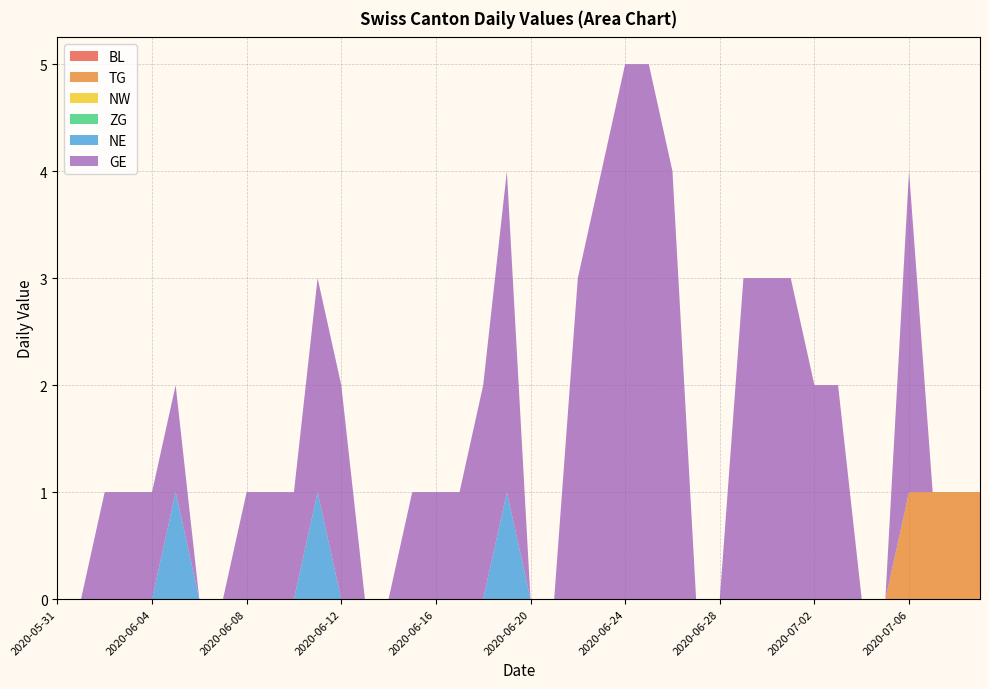

Reading right to left, what are all the values shown in this chart?

BL: 2020-07-09=0	2020-07-08=0	2020-07-07=0	2020-07-06=0	2020-07-05=0	2020-07-04=0	2020-07-03=0	2020-07-02=0	2020-07-01=0	2020-06-30=0	2020-06-29=0	2020-06-28=0	2020-06-27=0	2020-06-26=0	2020-06-25=0	2020-06-24=0	2020-06-23=0	2020-06-22=0	2020-06-21=0	2020-06-20=0	2020-06-19=0	2020-06-18=0	2020-06-17=0	2020-06-16=0	2020-06-15=0	2020-06-14=0	2020-06-13=0	2020-06-12=0	2020-06-11=0	2020-06-10=0	2020-06-09=0	2020-06-08=0	2020-06-07=0	2020-06-06=0	2020-06-05=0	2020-06-04=0	2020-06-03=0	2020-06-02=0	2020-06-01=0	2020-05-31=0
TG: 2020-07-09=1	2020-07-08=1	2020-07-07=1	2020-07-06=1	2020-07-05=0	2020-07-04=0	2020-07-03=0	2020-07-02=0	2020-07-01=0	2020-06-30=0	2020-06-29=0	2020-06-28=0	2020-06-27=0	2020-06-26=0	2020-06-25=0	2020-06-24=0	2020-06-23=0	2020-06-22=0	2020-06-21=0	2020-06-20=0	2020-06-19=0	2020-06-18=0	2020-06-17=0	2020-06-16=0	2020-06-15=0	2020-06-14=0	2020-06-13=0	2020-06-12=0	2020-06-11=0	2020-06-10=0	2020-06-09=0	2020-06-08=0	2020-06-07=0	2020-06-06=0	2020-06-05=0	2020-06-04=0	2020-06-03=0	2020-06-02=0	2020-06-01=0	2020-05-31=0
NW: 2020-07-09=0	2020-07-08=0	2020-07-07=0	2020-07-06=0	2020-07-05=0	2020-07-04=0	2020-07-03=0	2020-07-02=0	2020-07-01=0	2020-06-30=0	2020-06-29=0	2020-06-28=0	2020-06-27=0	2020-06-26=0	2020-06-25=0	2020-06-24=0	2020-06-23=0	2020-06-22=0	2020-06-21=0	2020-06-20=0	2020-06-19=0	2020-06-18=0	2020-06-17=0	2020-06-16=0	2020-06-15=0	2020-06-14=0	2020-06-13=0	2020-06-12=0	2020-06-11=0	2020-06-10=0	2020-06-09=0	2020-06-08=0	2020-06-07=0	2020-06-06=0	2020-06-05=0	2020-06-04=0	2020-06-03=0	2020-06-02=0	2020-06-01=0	2020-05-31=0
ZG: 2020-07-09=0	2020-07-08=0	2020-07-07=0	2020-07-06=0	2020-07-05=0	2020-07-04=0	2020-07-03=0	2020-07-02=0	2020-07-01=0	2020-06-30=0	2020-06-29=0	2020-06-28=0	2020-06-27=0	2020-06-26=0	2020-06-25=0	2020-06-24=0	2020-06-23=0	2020-06-22=0	2020-06-21=0	2020-06-20=0	2020-06-19=0	2020-06-18=0	2020-06-17=0	2020-06-16=0	2020-06-15=0	2020-06-14=0	2020-06-13=0	2020-06-12=0	2020-06-11=0	2020-06-10=0	2020-06-09=0	2020-06-08=0	2020-06-07=0	2020-06-06=0	2020-06-05=0	2020-06-04=0	2020-06-03=0	2020-06-02=0	2020-06-01=0	2020-05-31=0
NE: 2020-07-09=0	2020-07-08=0	2020-07-07=0	2020-07-06=0	2020-07-05=0	2020-07-04=0	2020-07-03=0	2020-07-02=0	2020-07-01=0	2020-06-30=0	2020-06-29=0	2020-06-28=0	2020-06-27=0	2020-06-26=0	2020-06-25=0	2020-06-24=0	2020-06-23=0	2020-06-22=0	2020-06-21=0	2020-06-20=0	2020-06-19=1	2020-06-18=0	2020-06-17=0	2020-06-16=0	2020-06-15=0	2020-06-14=0	2020-06-13=0	2020-06-12=0	2020-06-11=1	2020-06-10=0	2020-06-09=0	2020-06-08=0	2020-06-07=0	2020-06-06=0	2020-06-05=1	2020-06-04=0	2020-06-03=0	2020-06-02=0	2020-06-01=0	2020-05-31=0
GE: 2020-07-09=0	2020-07-08=0	2020-07-07=0	2020-07-06=3	2020-07-05=0	2020-07-04=0	2020-07-03=2	2020-07-02=2	2020-07-01=3	2020-06-30=3	2020-06-29=3	2020-06-28=0	2020-06-27=0	2020-06-26=4	2020-06-25=5	2020-06-24=5	2020-06-23=4	2020-06-22=3	2020-06-21=0	2020-06-20=0	2020-06-19=3	2020-06-18=2	2020-06-17=1	2020-06-16=1	2020-06-15=1	2020-06-14=0	2020-06-13=0	2020-06-12=2	2020-06-11=2	2020-06-10=1	2020-06-09=1	2020-06-08=1	2020-06-07=0	2020-06-06=0	2020-06-05=1	2020-06-04=1	2020-06-03=1	2020-06-02=1	2020-06-01=0	2020-05-31=0